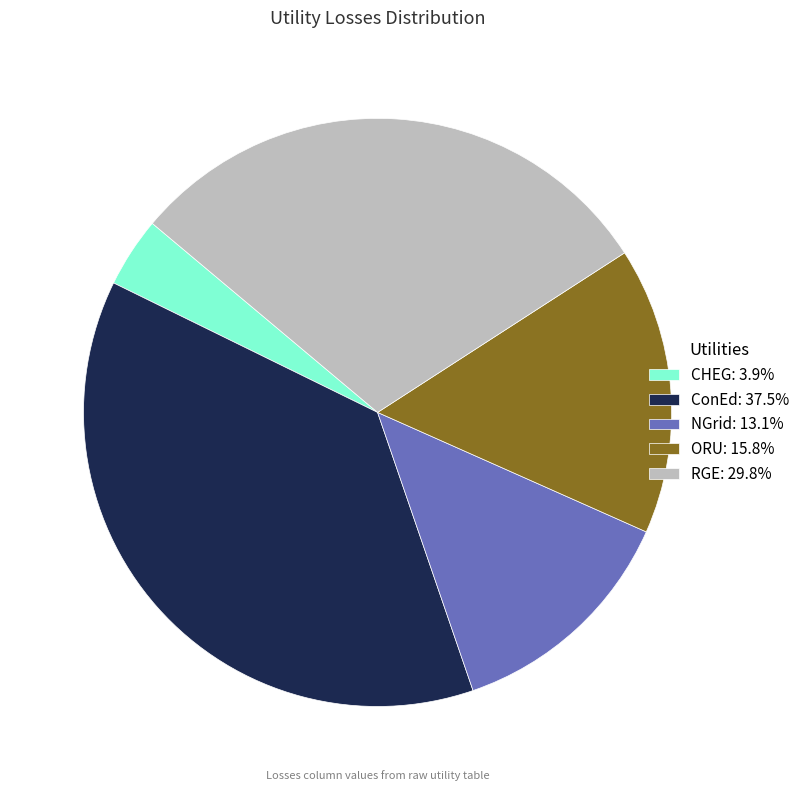

Do ORU: 15.8% and CHEG: 3.9% together represent more than half of the pie?

No